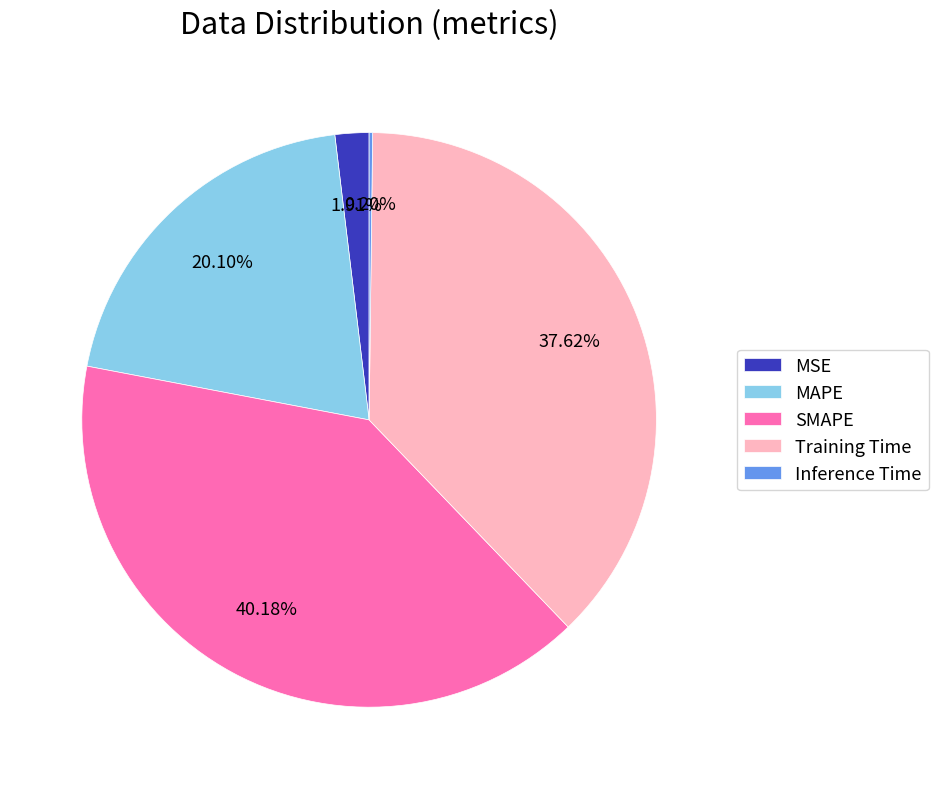

Does any single category account for the majority?

No